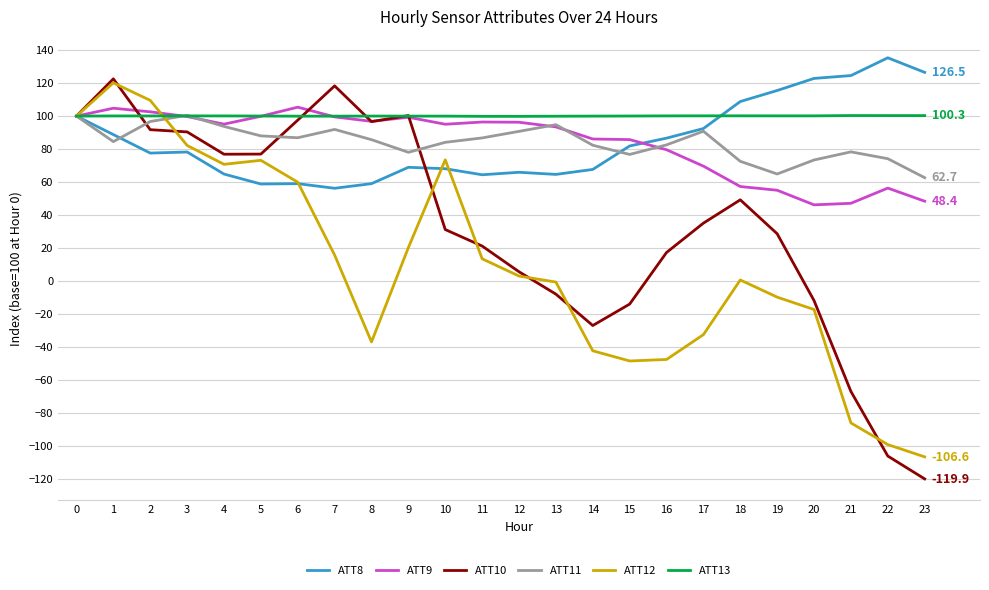

What are all the series names shown in the legend?

ATT8, ATT9, ATT10, ATT11, ATT12, ATT13